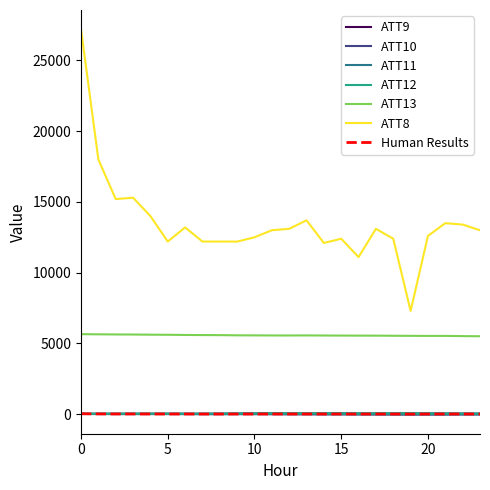

Which series has the largest total across all categories?

ATT8